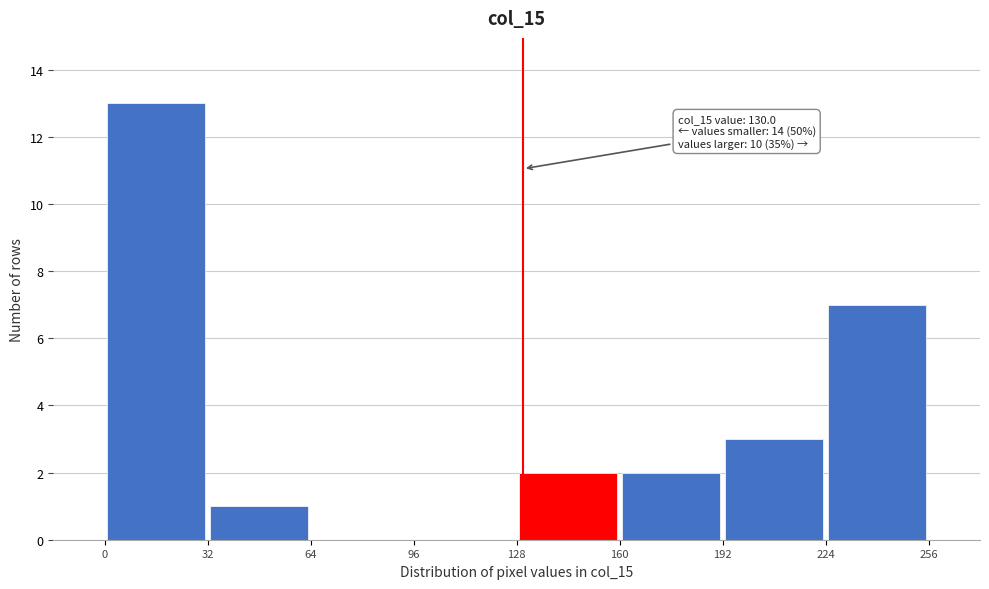

Which range on the x-axis has the tallest bar?

0 to 32